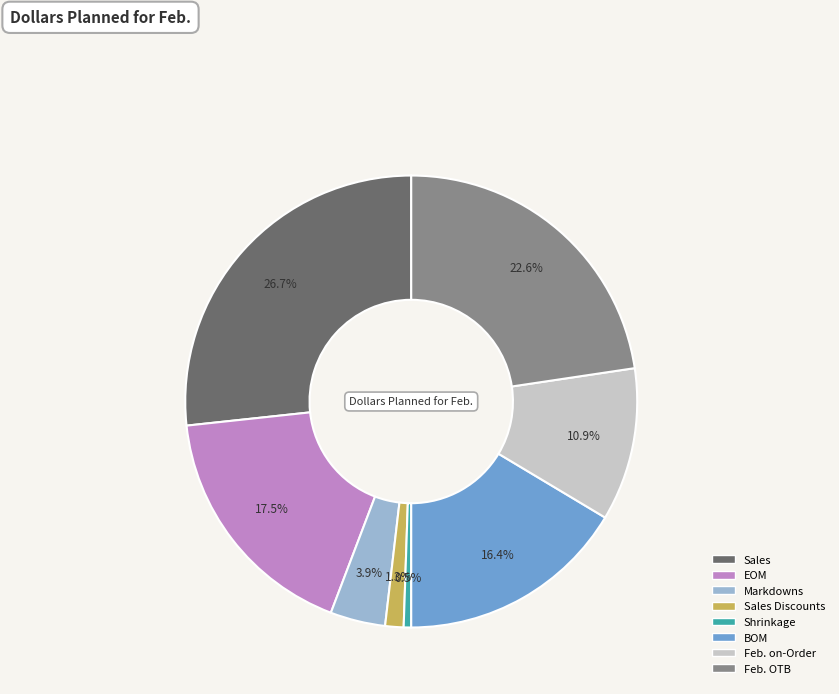

Is there a majority slice in this chart?

No